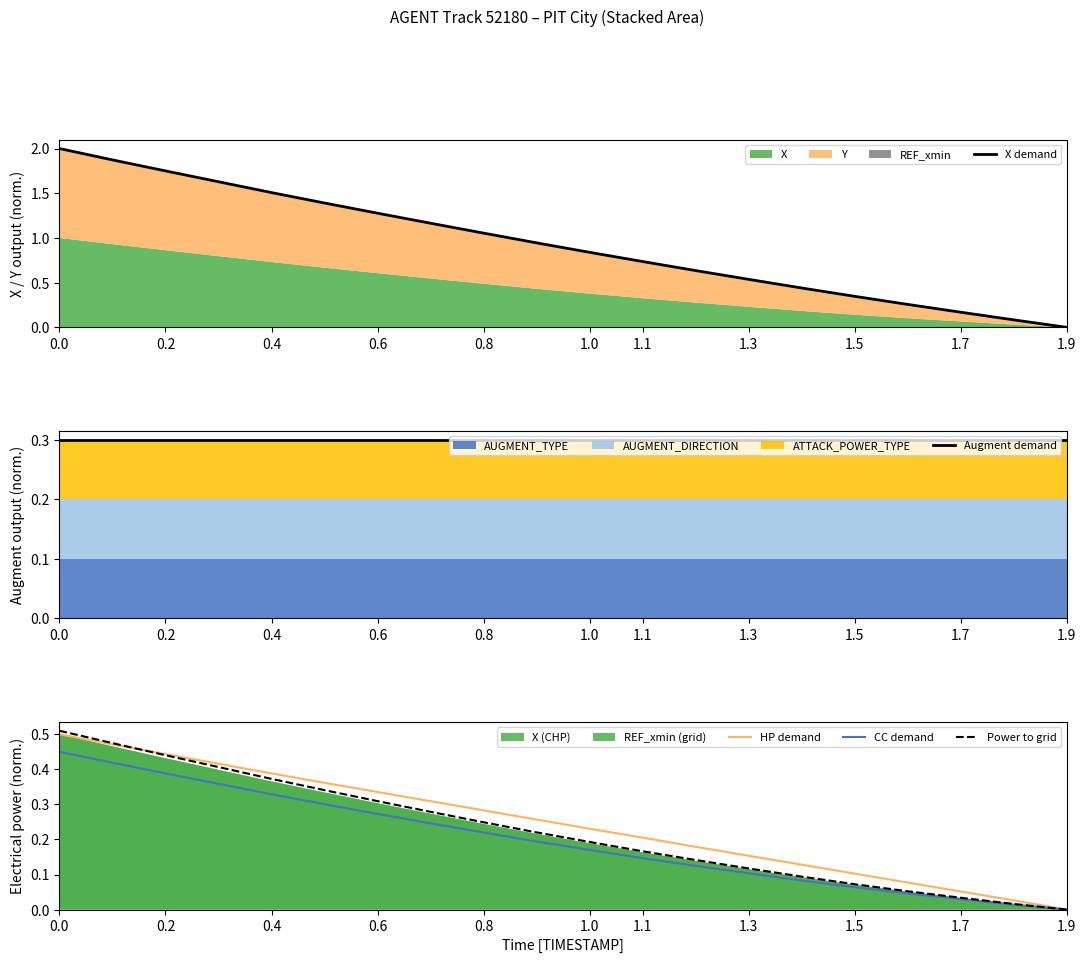

True or false: CC demand has more than 1 interior local peaks.

False